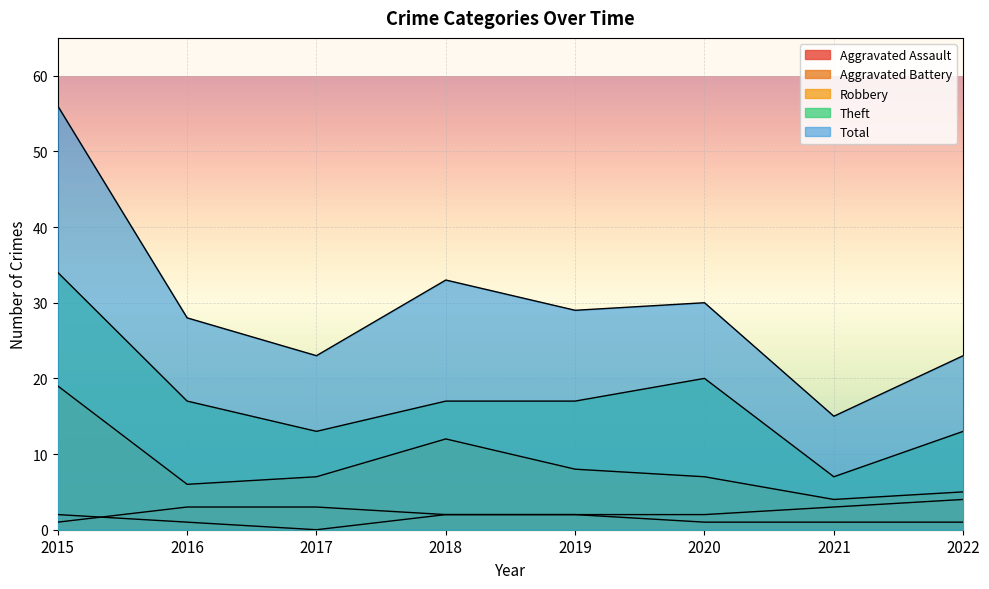

What is the value of the Aggravated Battery point at the 1st from the left?

1